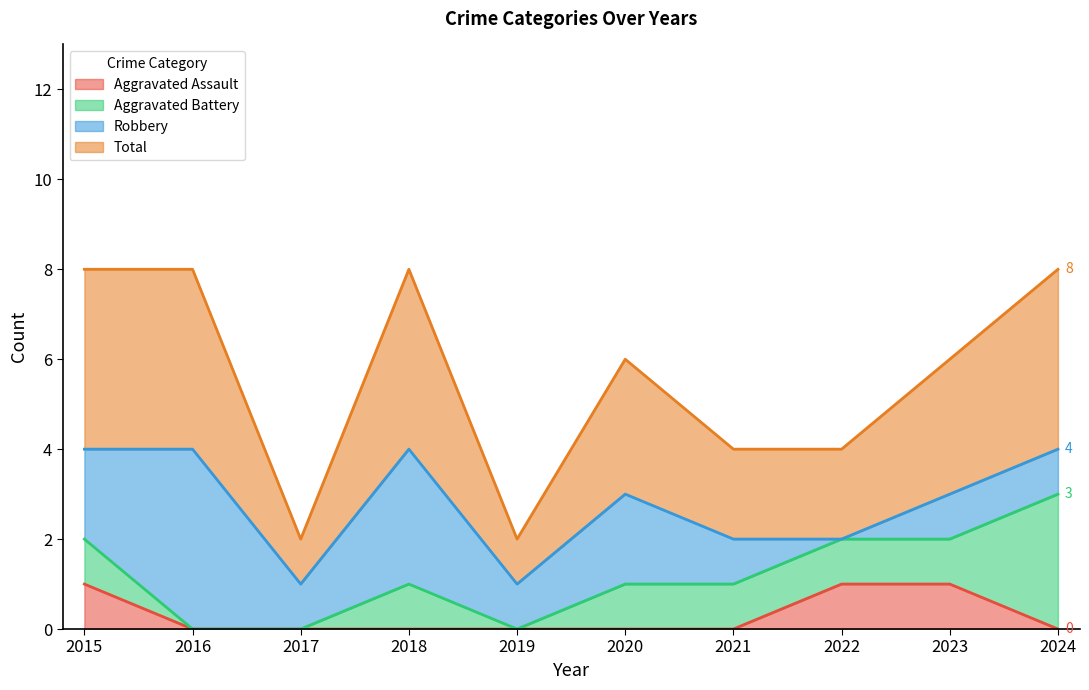

True or false: Aggravated Assault and Total cross at least once.

False